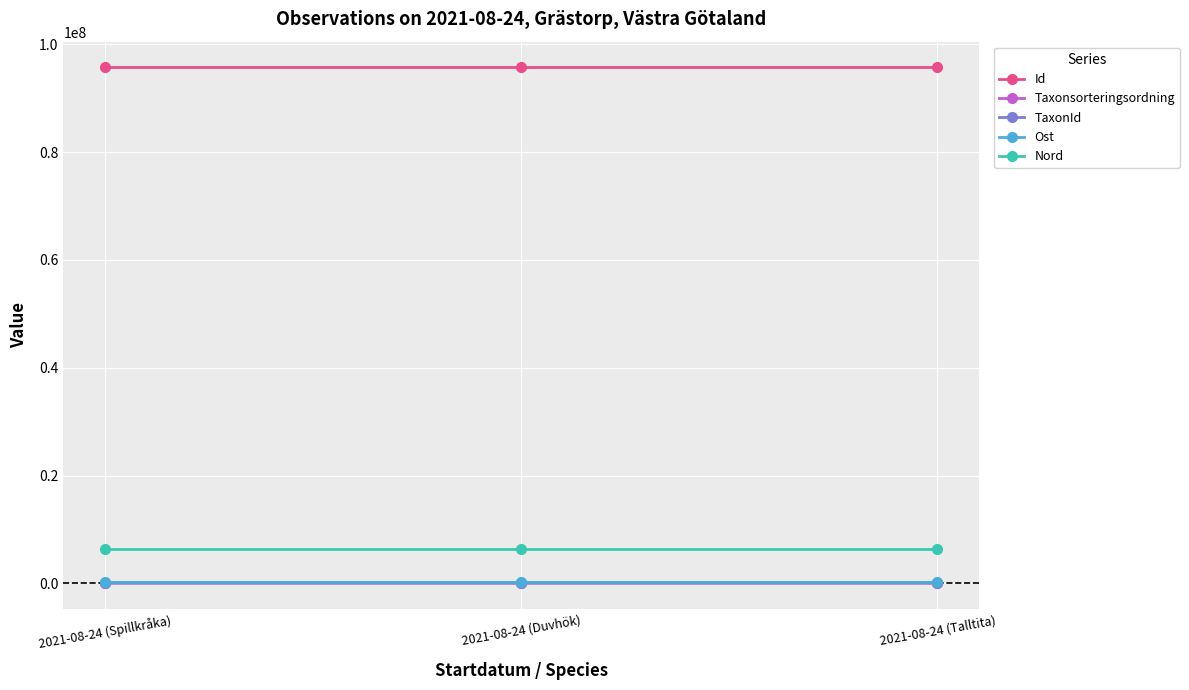

What is the maximum value for Nord?

6469587.5